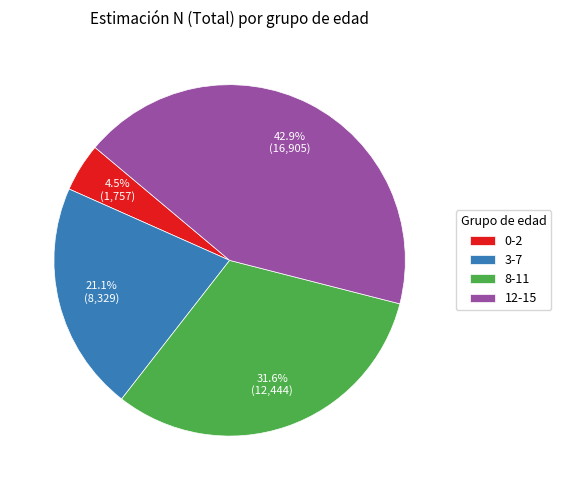

Does 8-11 account for over 50% of the chart?

No